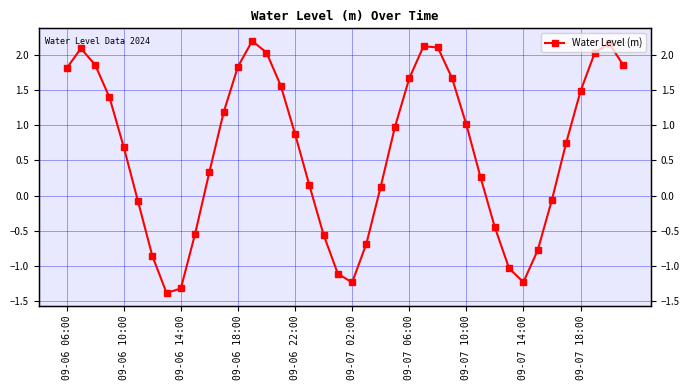

What is the smallest value displayed?

-1.4